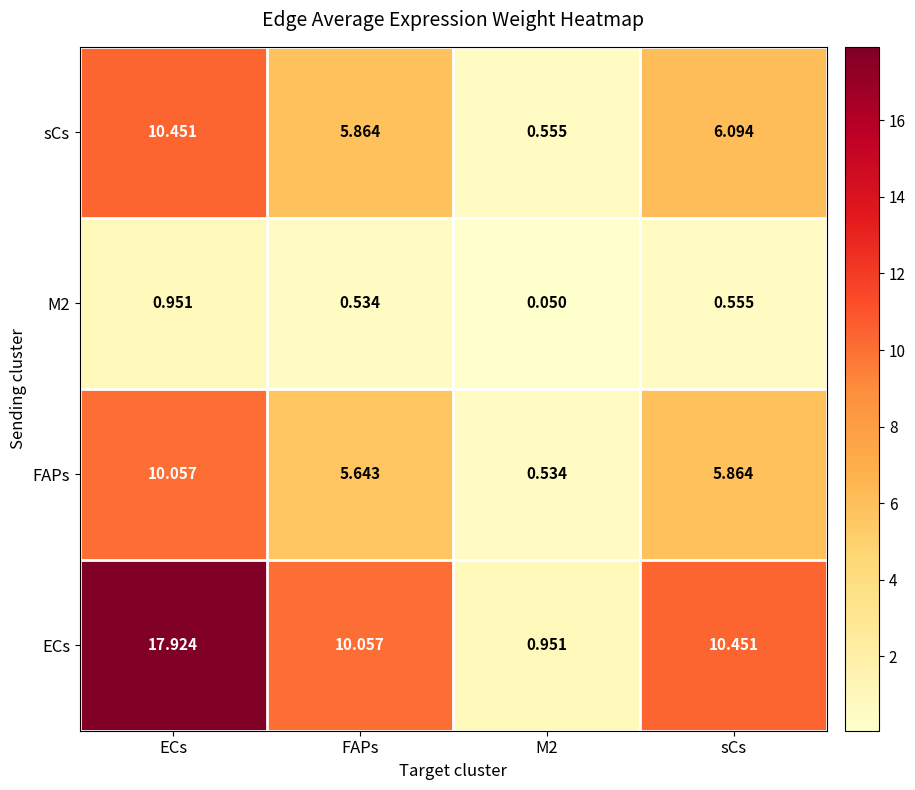

Where does the ECs series first go above 10?

ECs